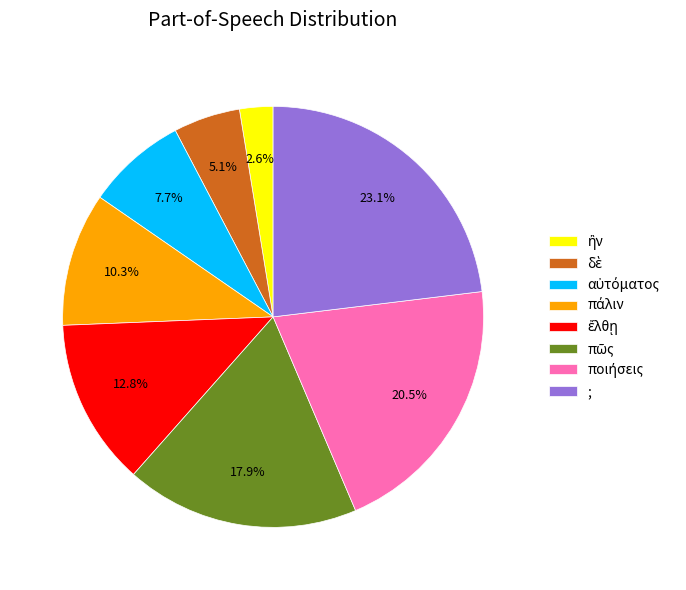

Count the number of slices in the pie.

8